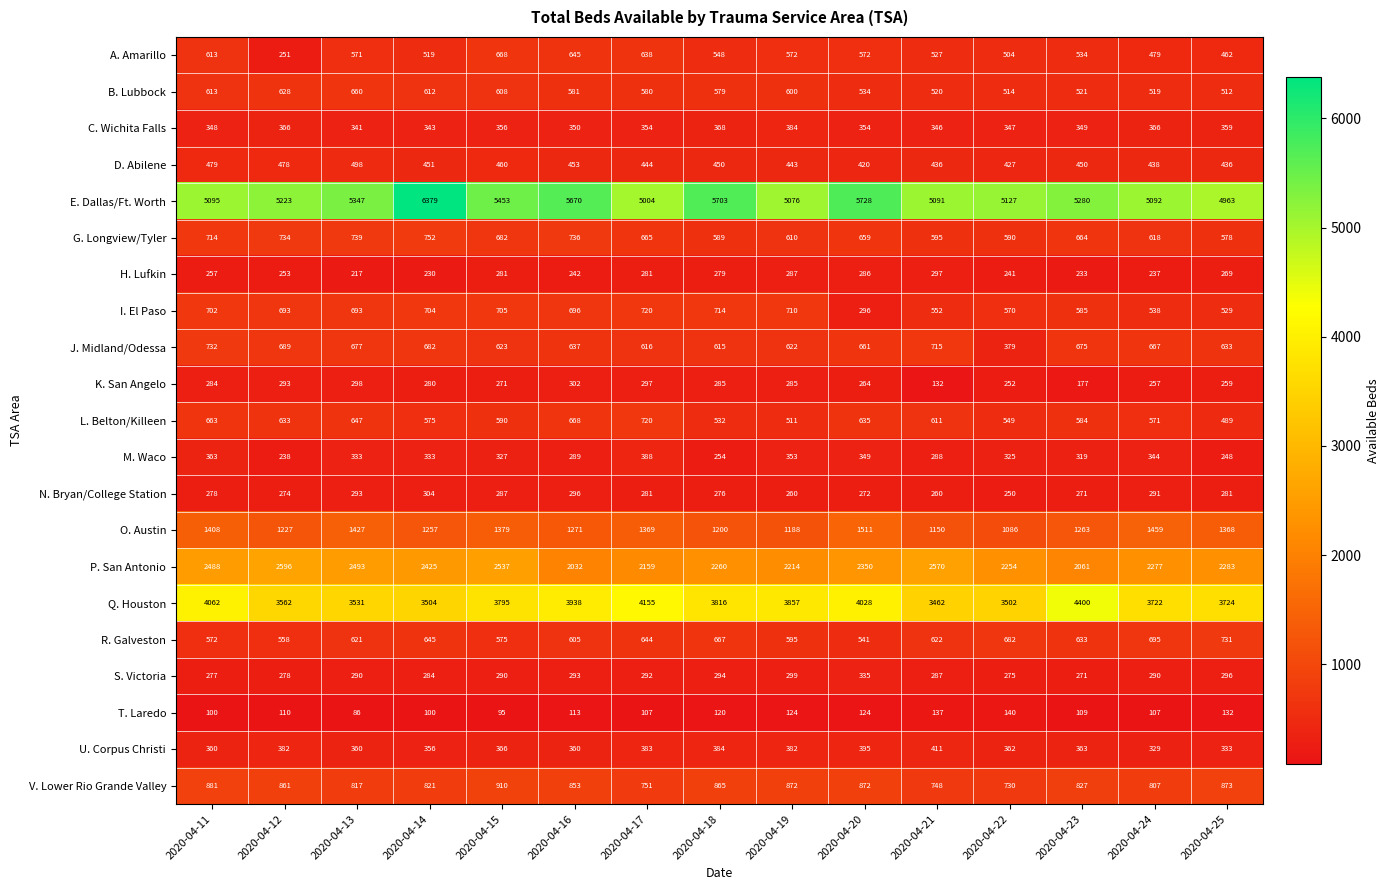

What is the sum of the B. Lubbock values at 2020-04-23 and 2020-04-20?

1055